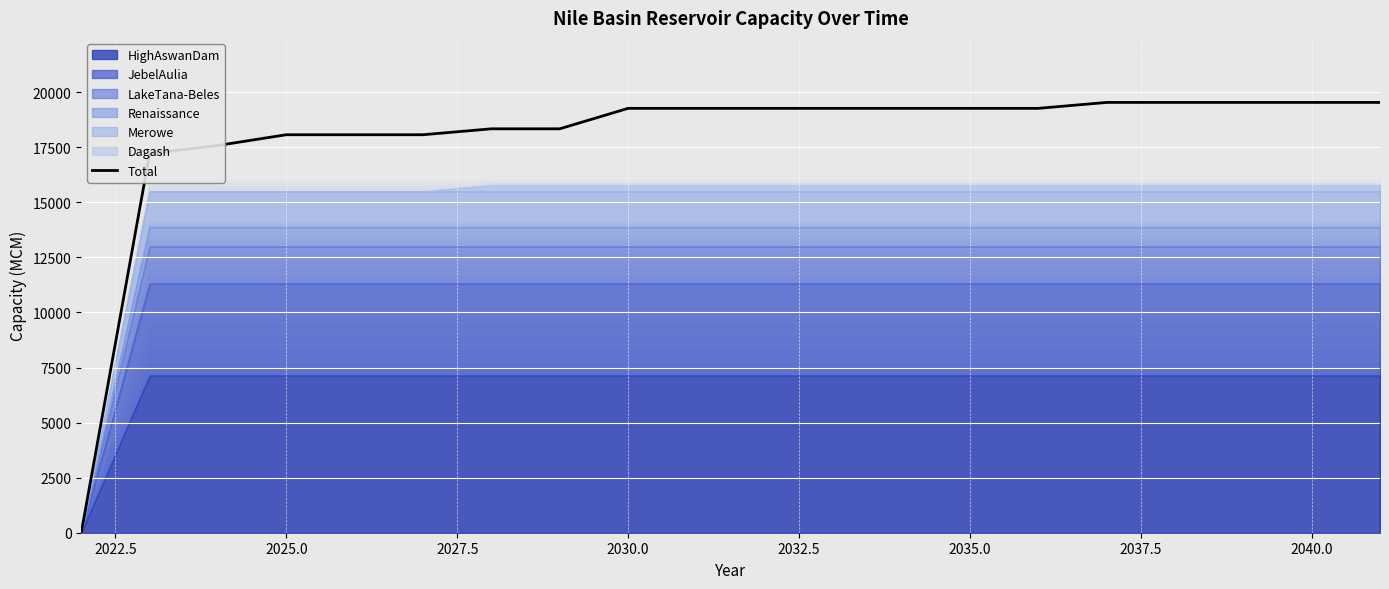

Where is the data nearest to the value 9767?

2022.5